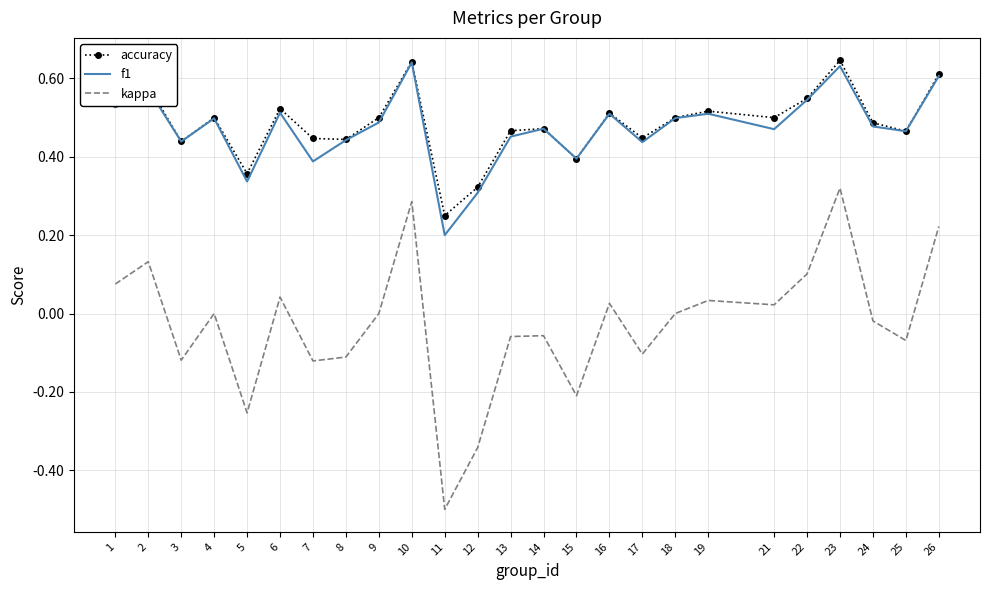

Which series changed the most between 9 and 13?

kappa